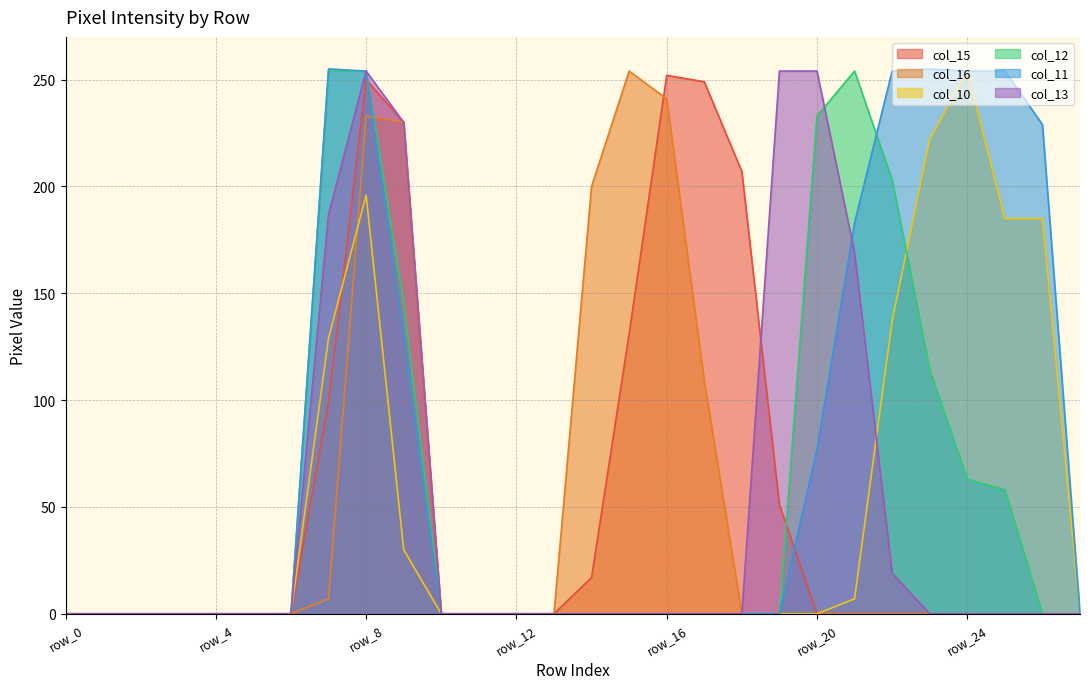

What is the maximum value shown in the chart?

255